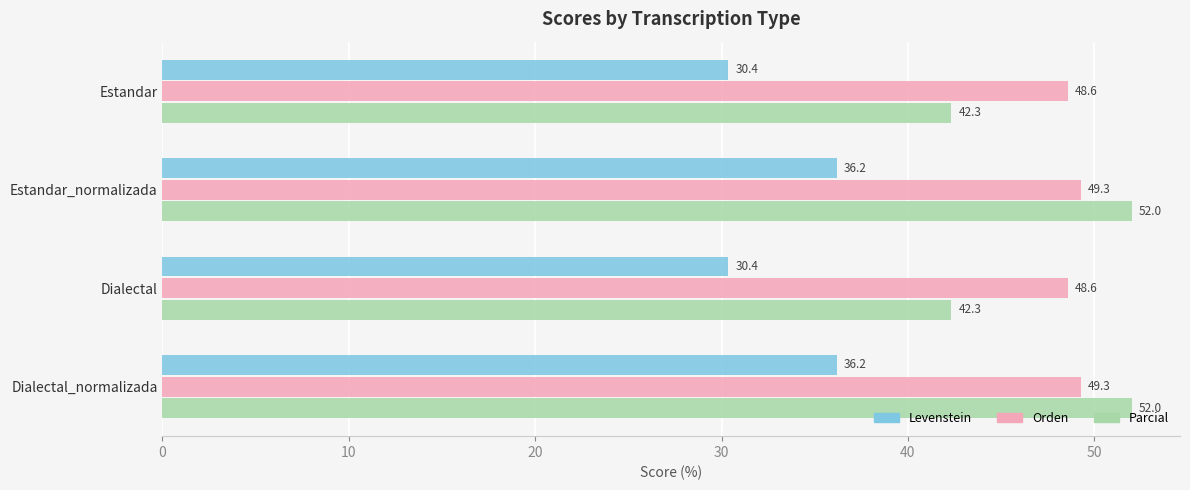

What is the smallest value displayed?

30.4